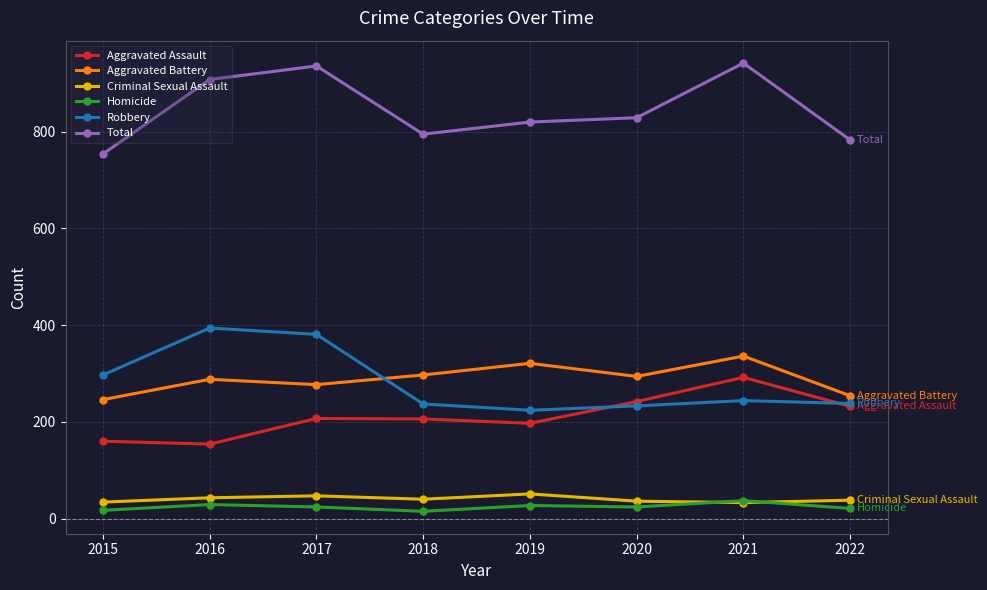

True or false: Criminal Sexual Assault and Total intersect in this chart.

False